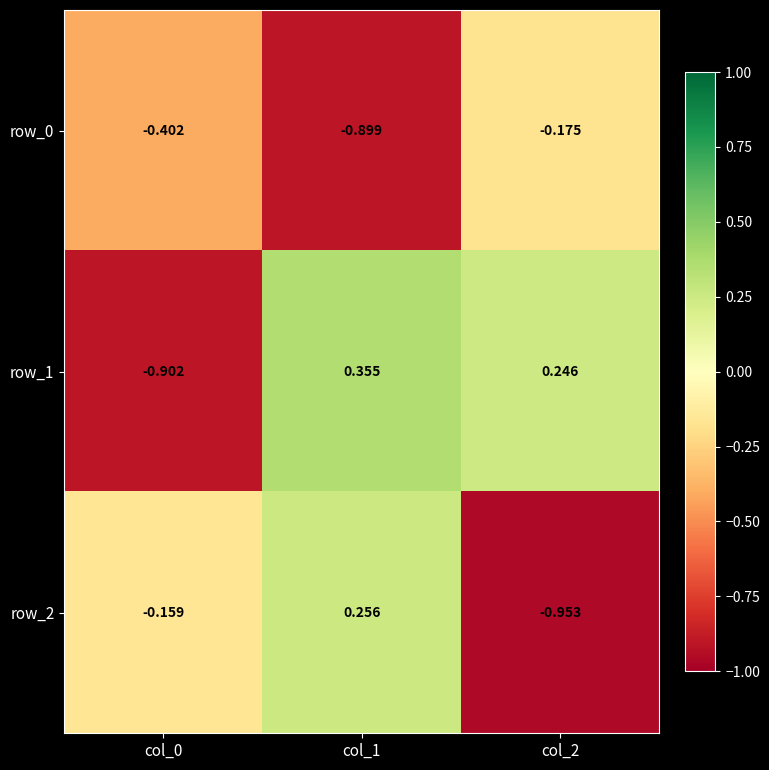

List the series in order of their overall mean, lowest first.

row_0, row_2, row_1